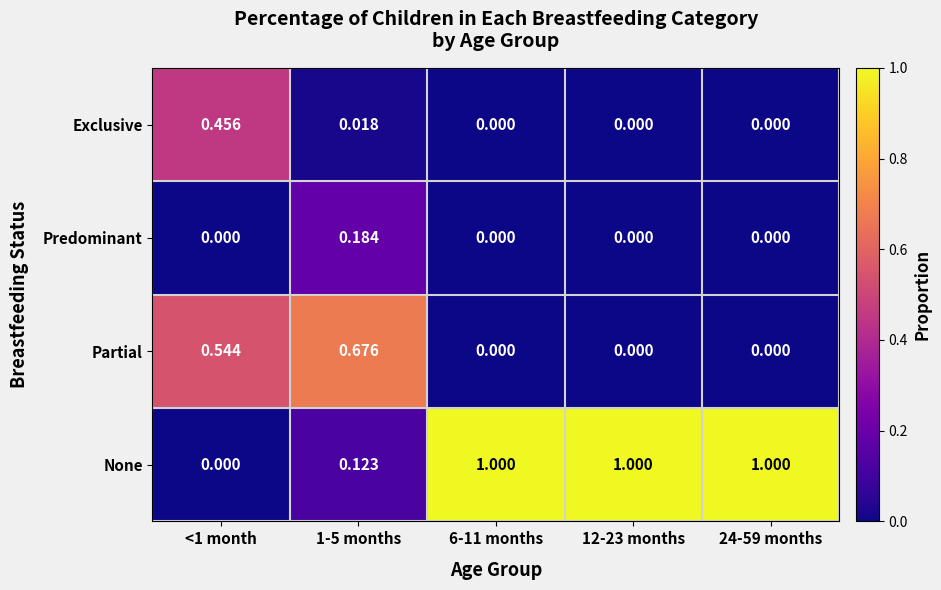

How many positive values does the None series have?

4